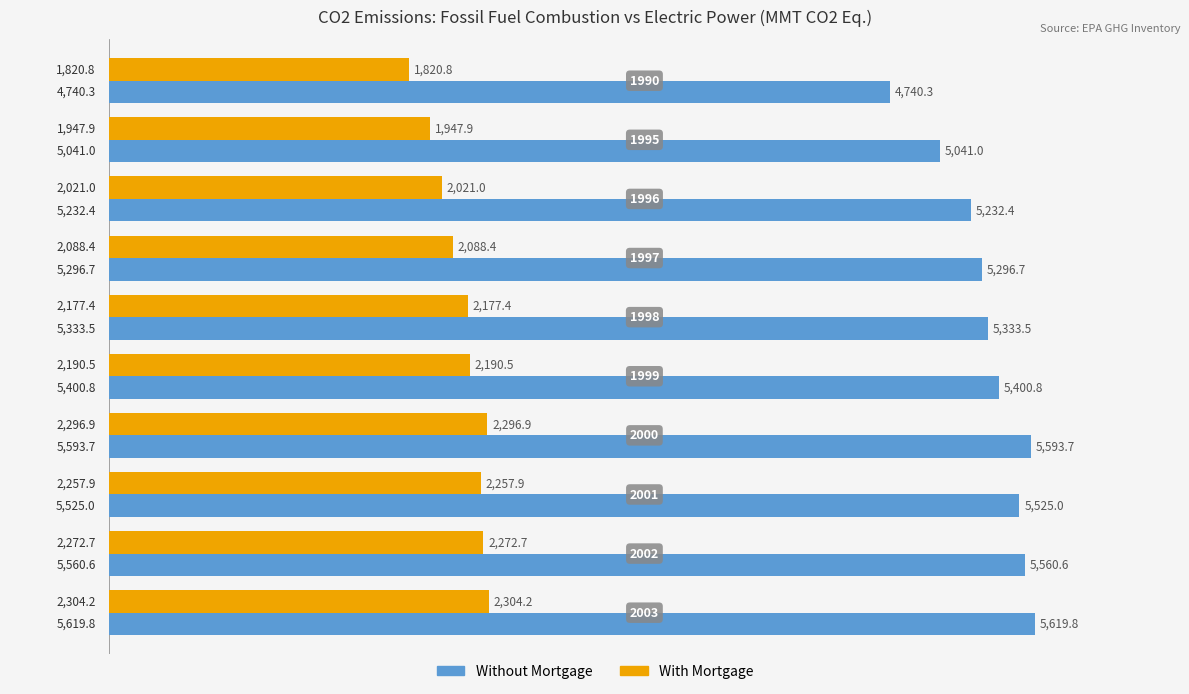

What is the total value across all series at 1997?

7385.1